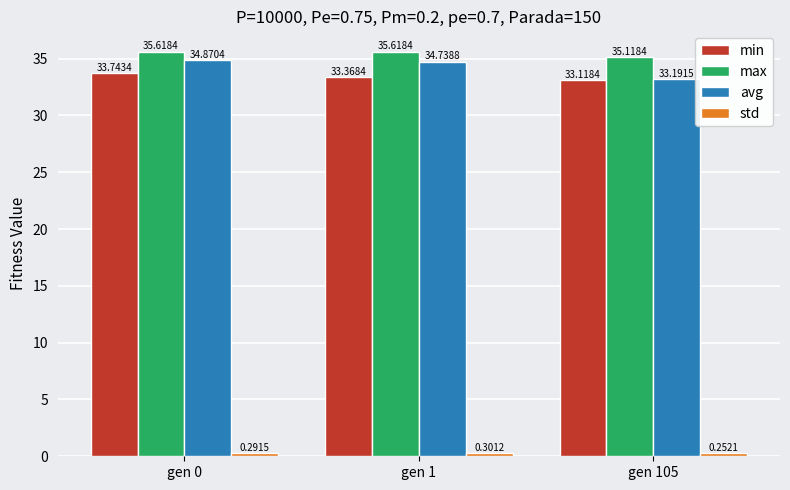

What is the average value of the min series?

33.4